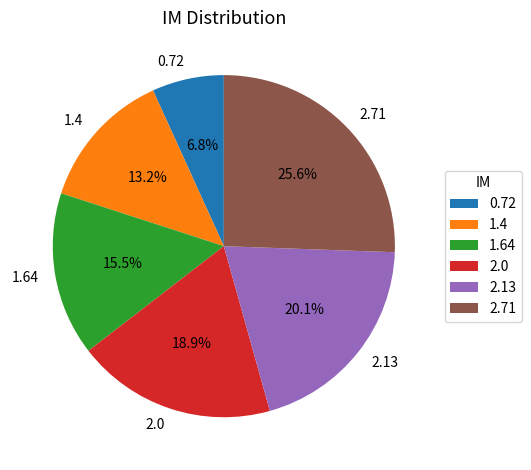

What percentage is NOT represented by 2.13?

79.9%